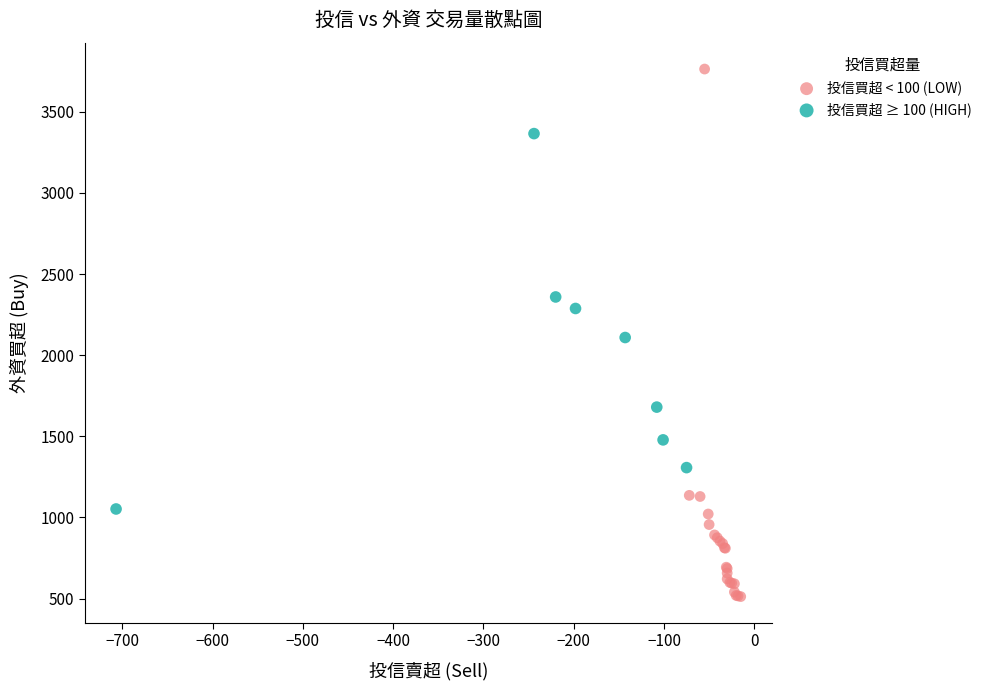

Which series contains the highest Y value?

投信買超 < 100 (LOW)